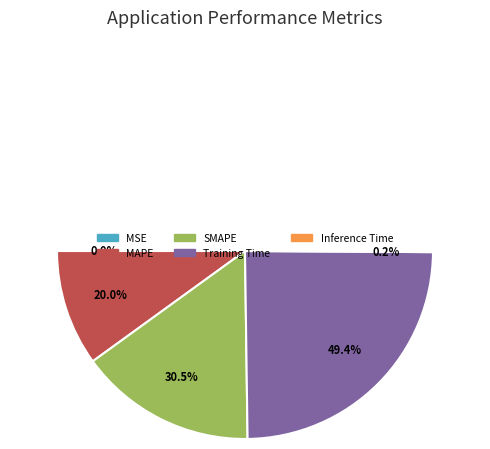

How many segments does this pie chart have?

5